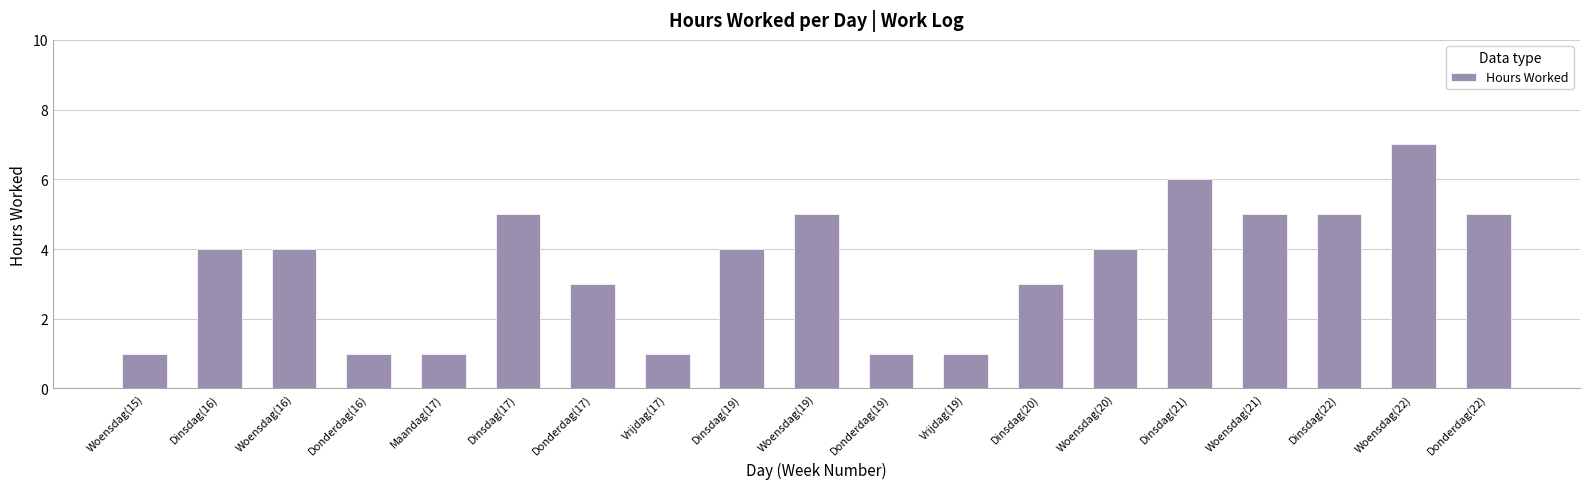

Reading right to left, extract all data points from this chart.

5	7	5	5	6	4	3	1	1	5	4	1	3	5	1	1	4	4	1